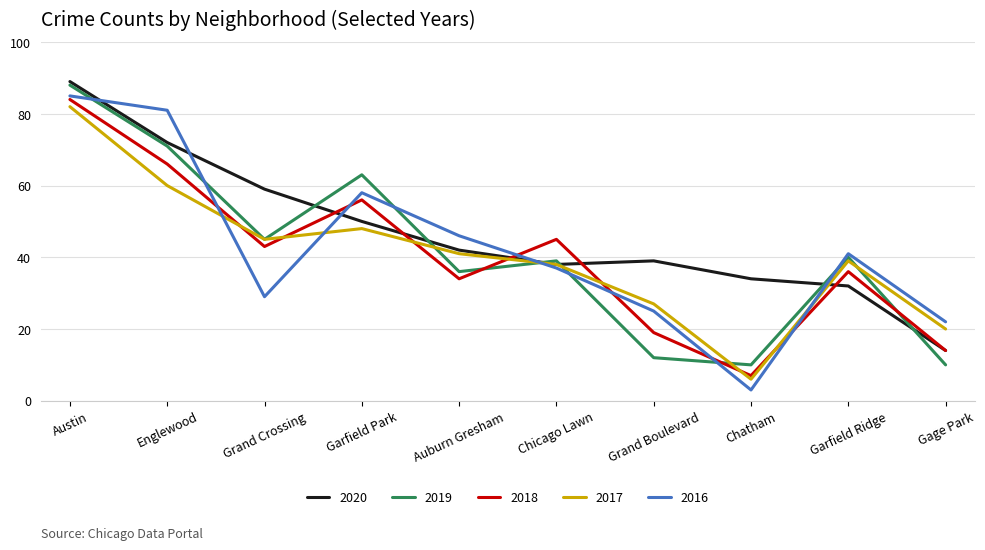

At which label does 2017 first exceed 41?

Austin